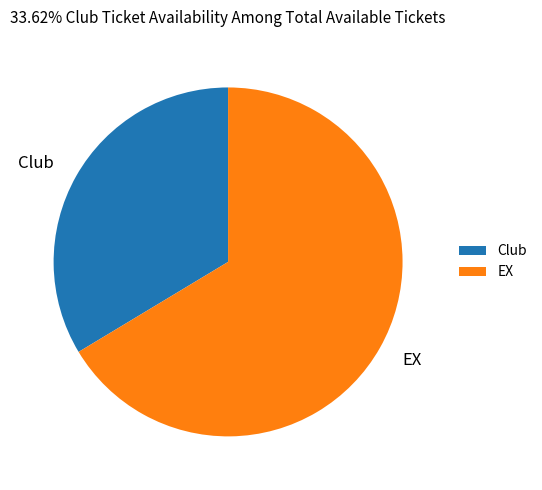

Which category has the smallest portion of the pie?

Club